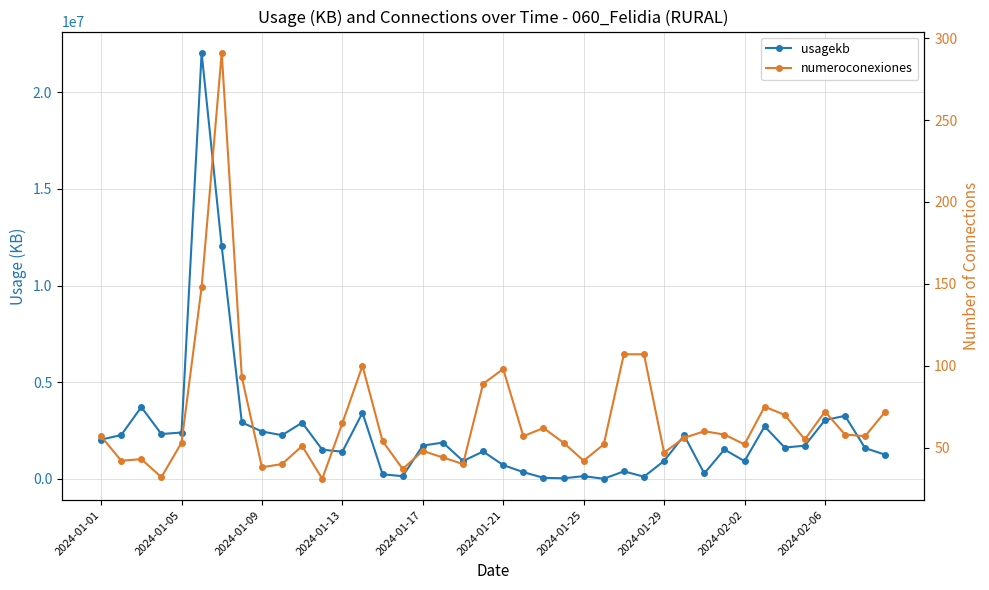

What is the difference between the second highest and second lowest values in the usagekb series?

11994427